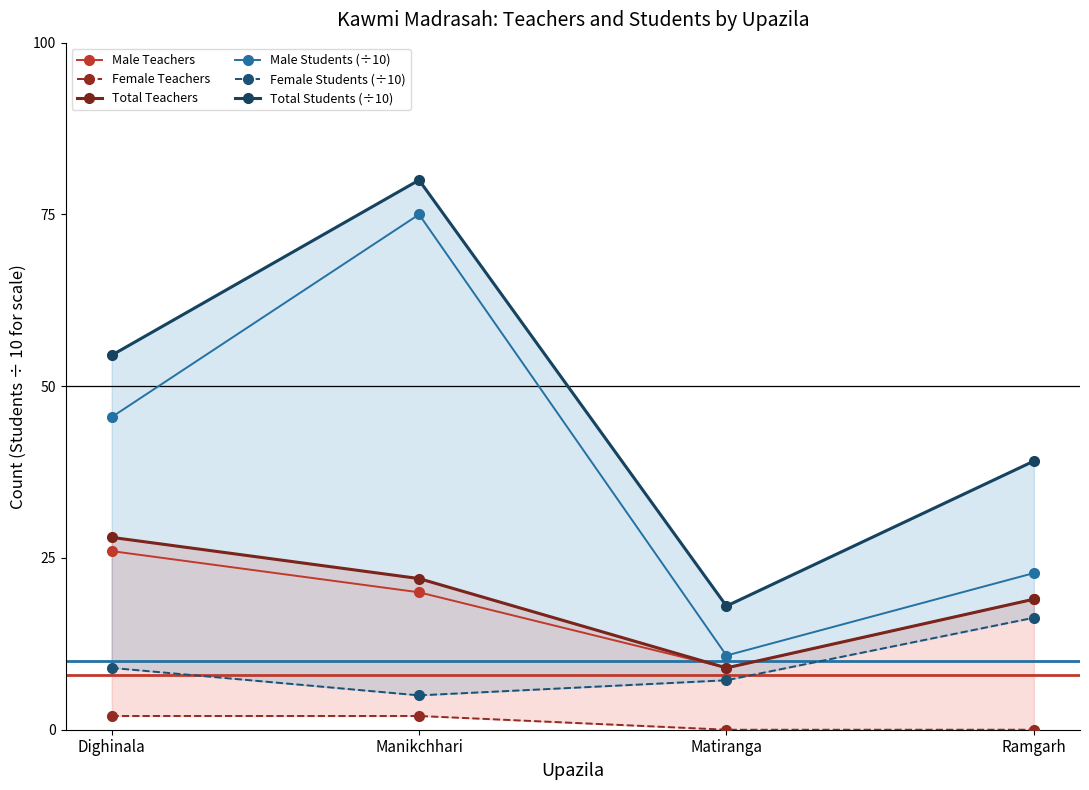

At Ramgarh, list the series in order from smallest to largest.

Female Teachers, Female Students (÷10), Male Teachers, Total Teachers, Male Students (÷10), Total Students (÷10)